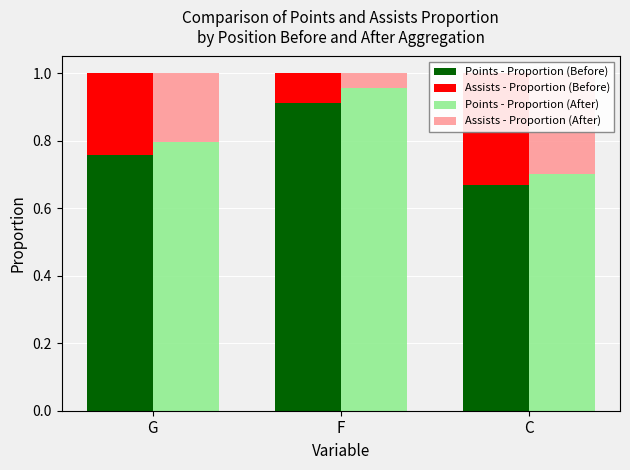

Is the value of Points - Proportion (After) at C greater than the value of Assists - Proportion (After) at G?

Yes